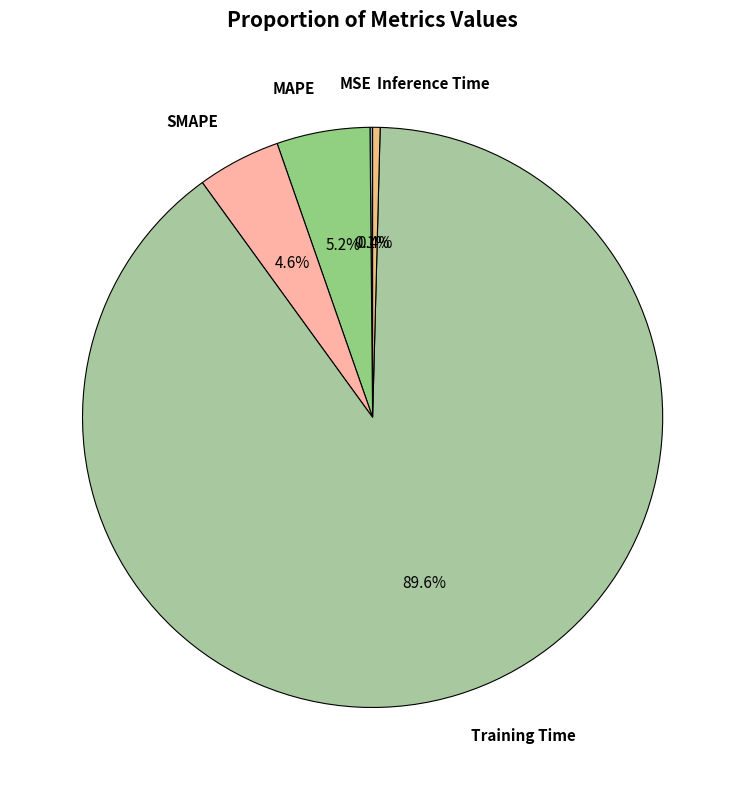

Which category has the biggest portion of the pie?

Training Time